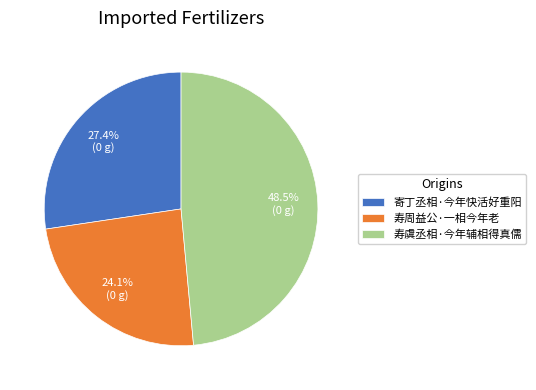

Is there a majority slice in this chart?

No